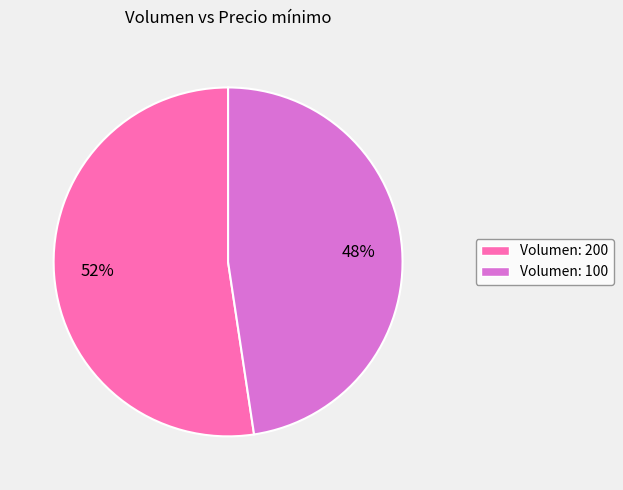

How many slices are in this pie chart?

2